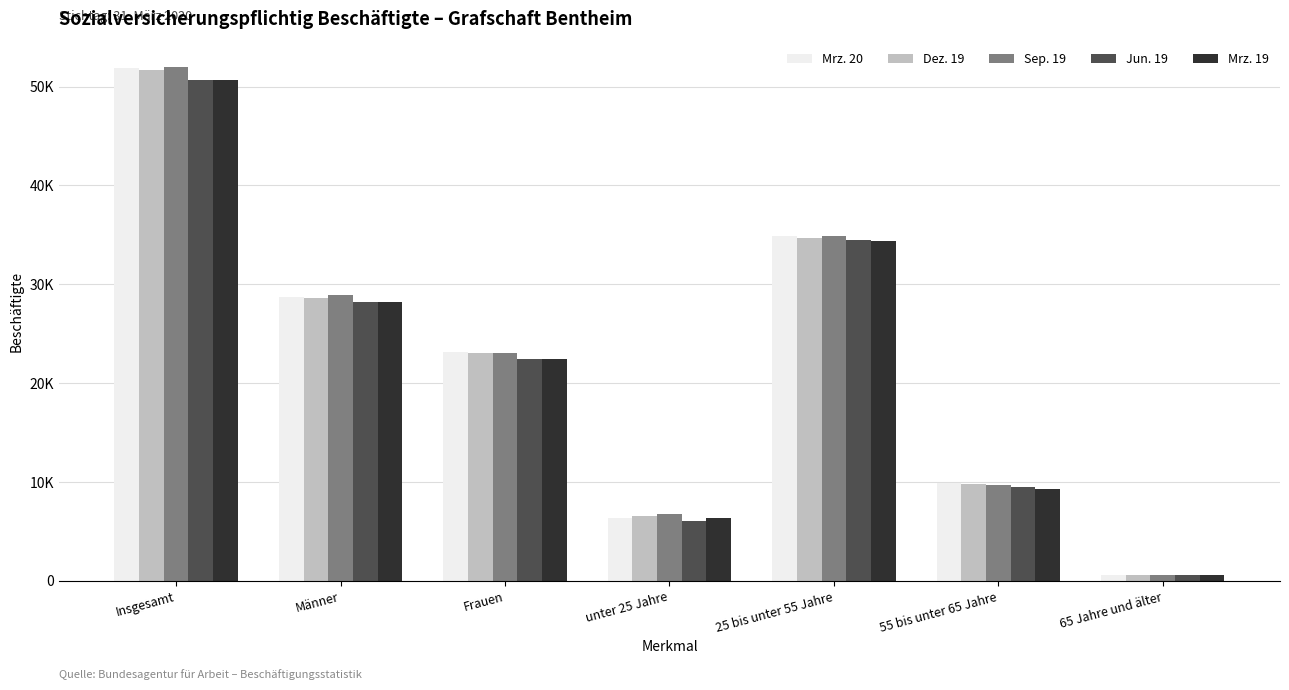

Which category has the highest value across all series?

Insgesamt